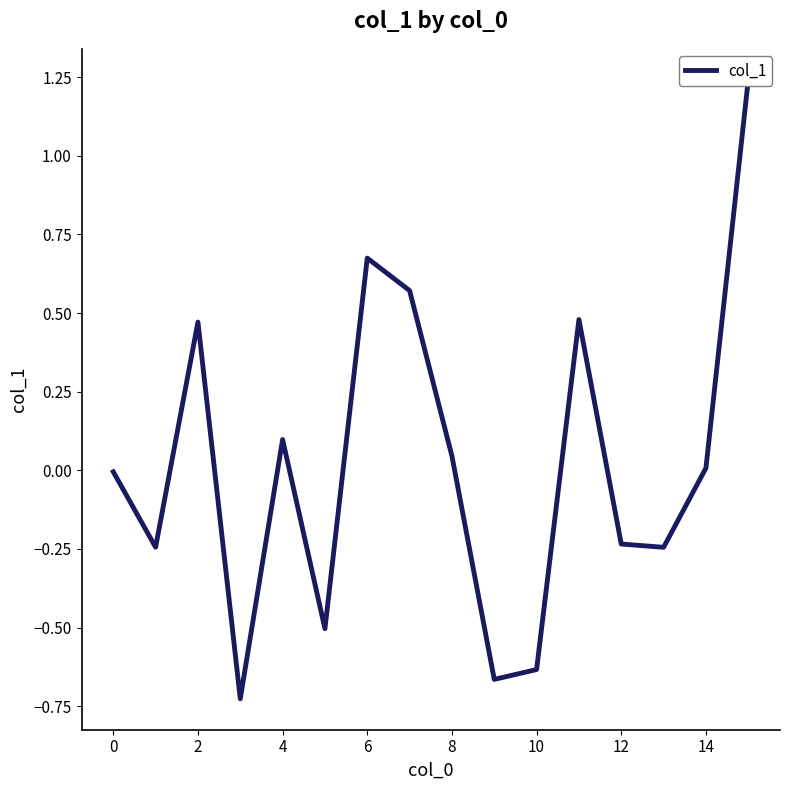

At which category does the chart reach its peak across all series?

15